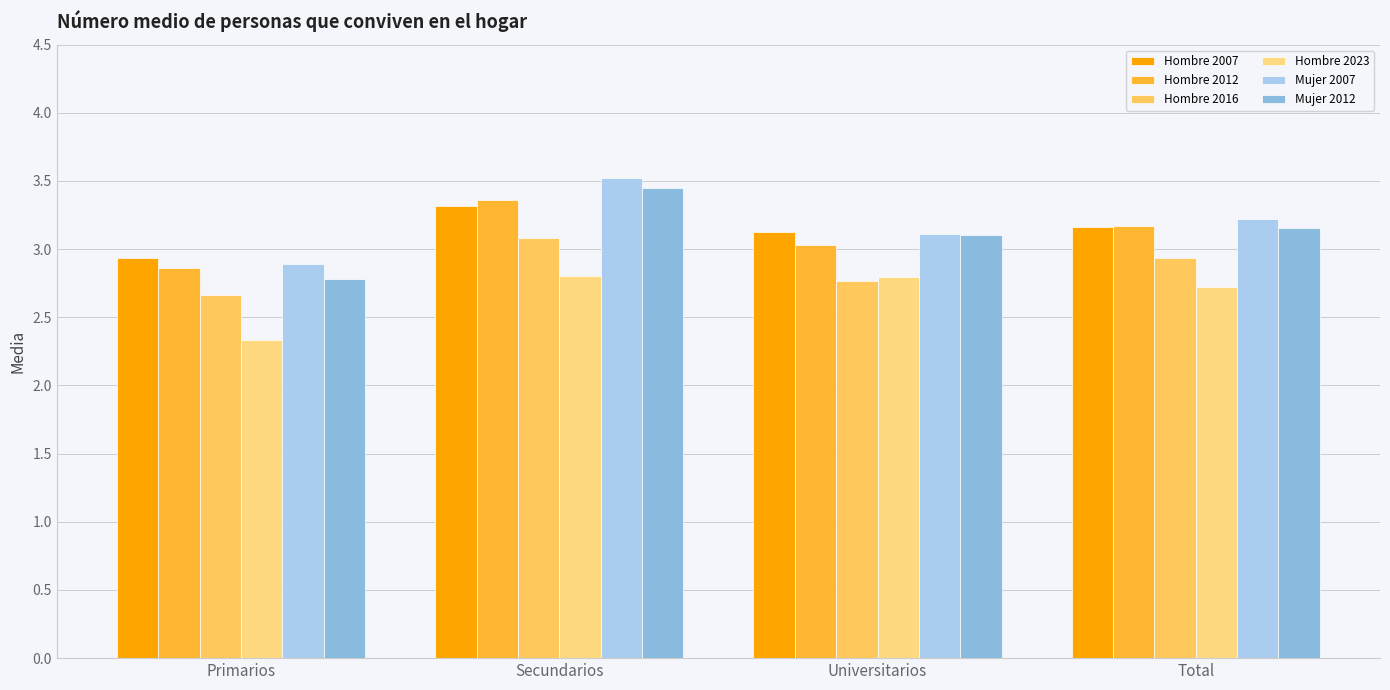

List the series in order of their peak value, lowest first.

Hombre 2023, Hombre 2016, Hombre 2007, Hombre 2012, Mujer 2012, Mujer 2007